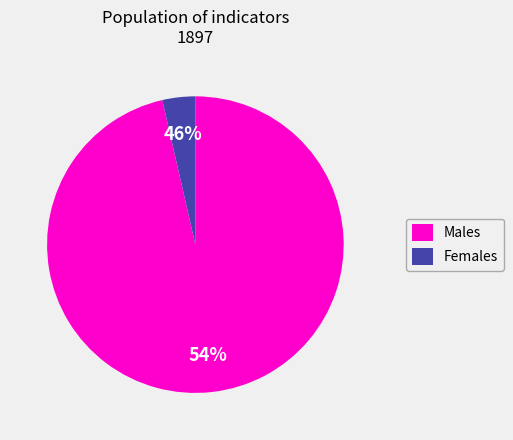

Count the number of slices in the pie.

2